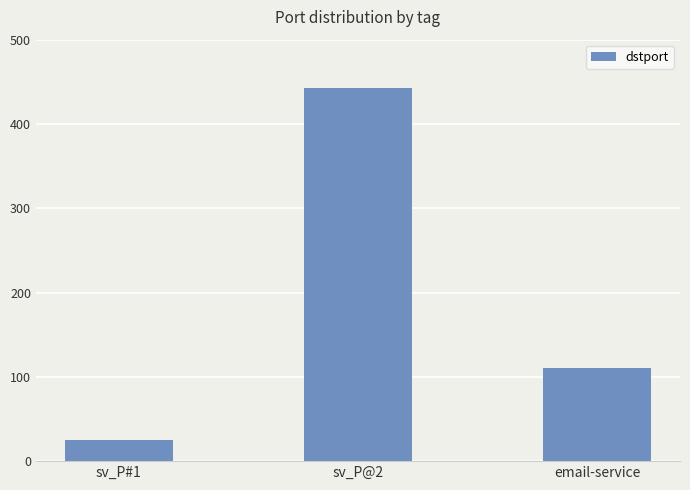

What is the difference between the maximum and minimum values?

418